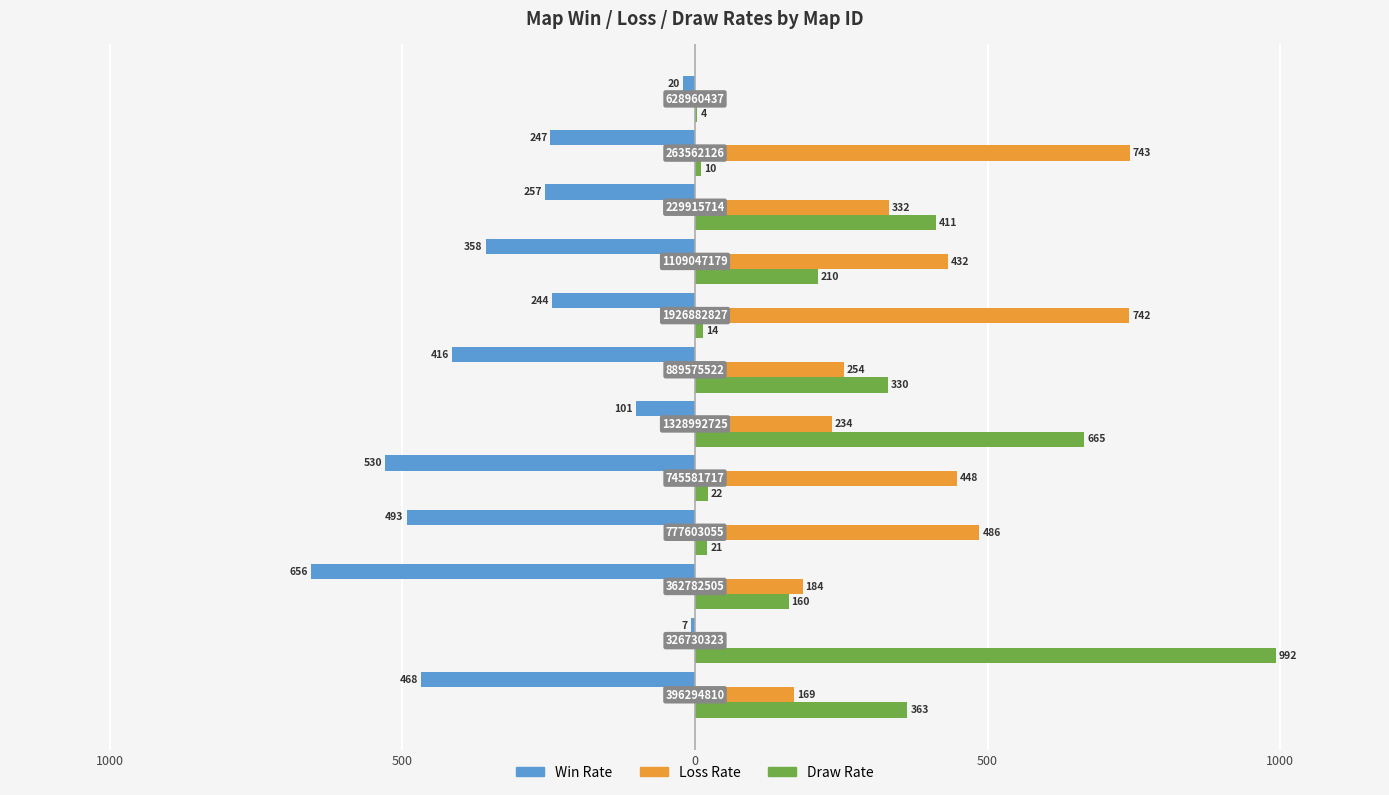

Which series has the largest total across all categories?

Loss Rate